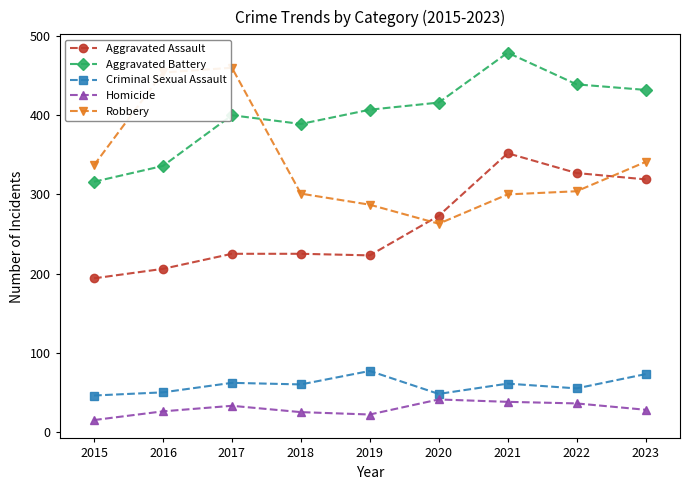

Which label corresponds to the largest value in the chart?

2021